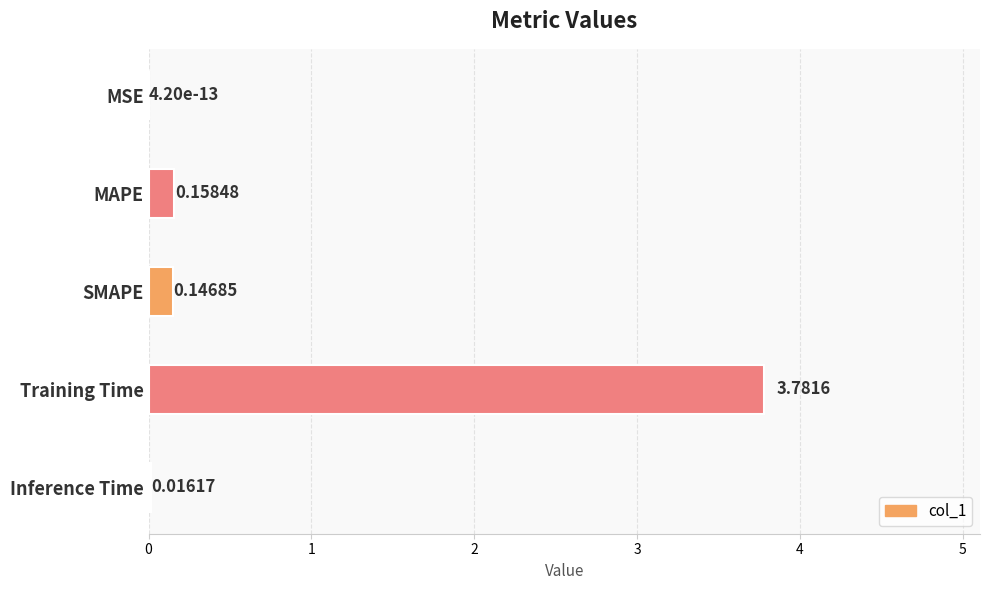

Between MSE and MAPE, which is larger?

MAPE